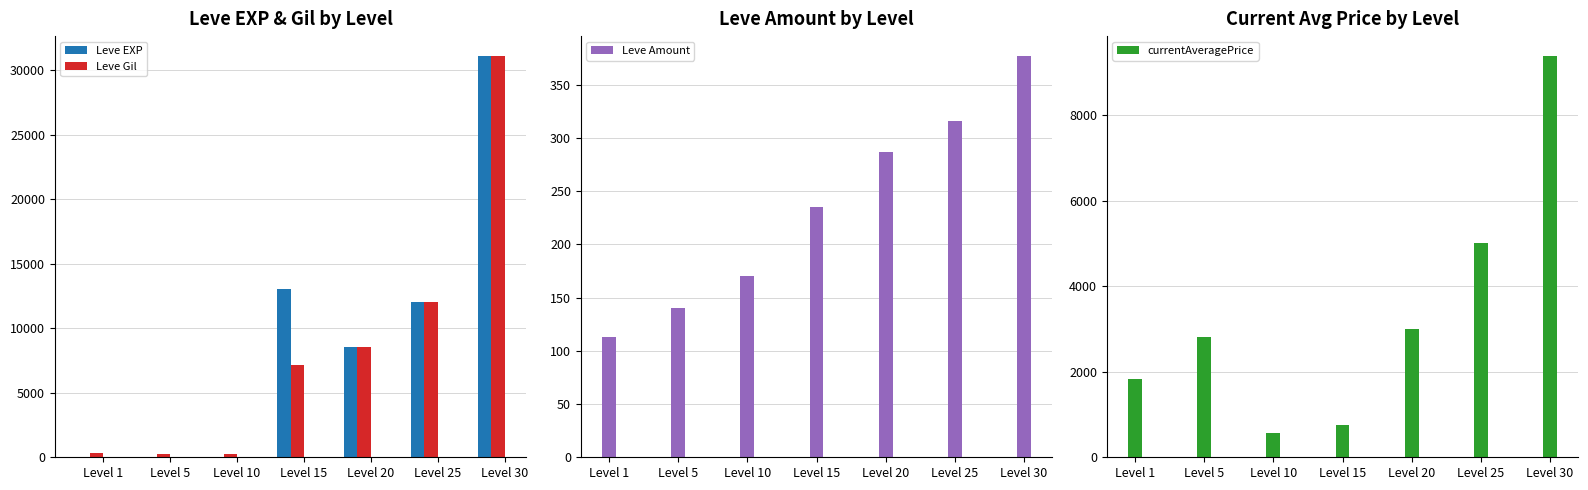

Are the bars grouped side by side (vs. stacked)?

Yes